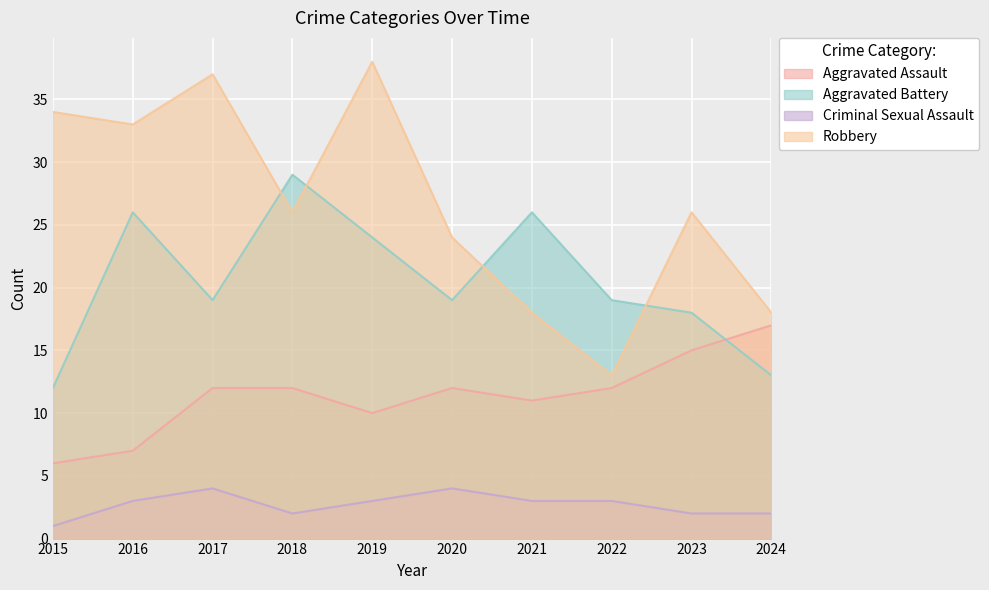

True or false: Aggravated Assault and Aggravated Battery cross at least once.

True